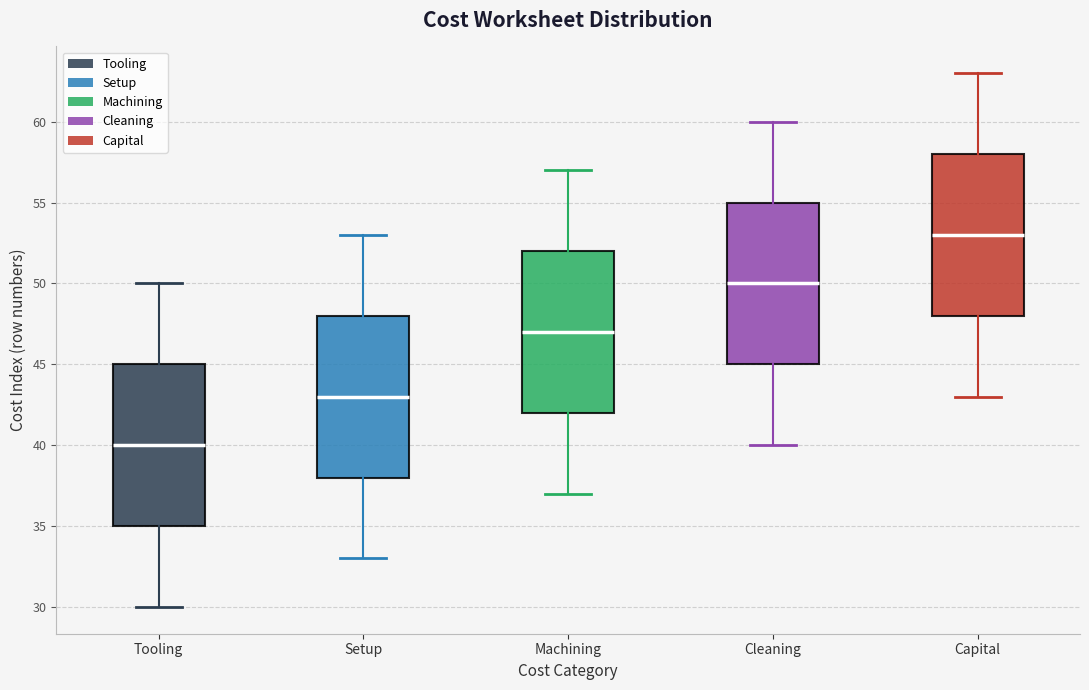

Which box has the lowest median line?

Tooling